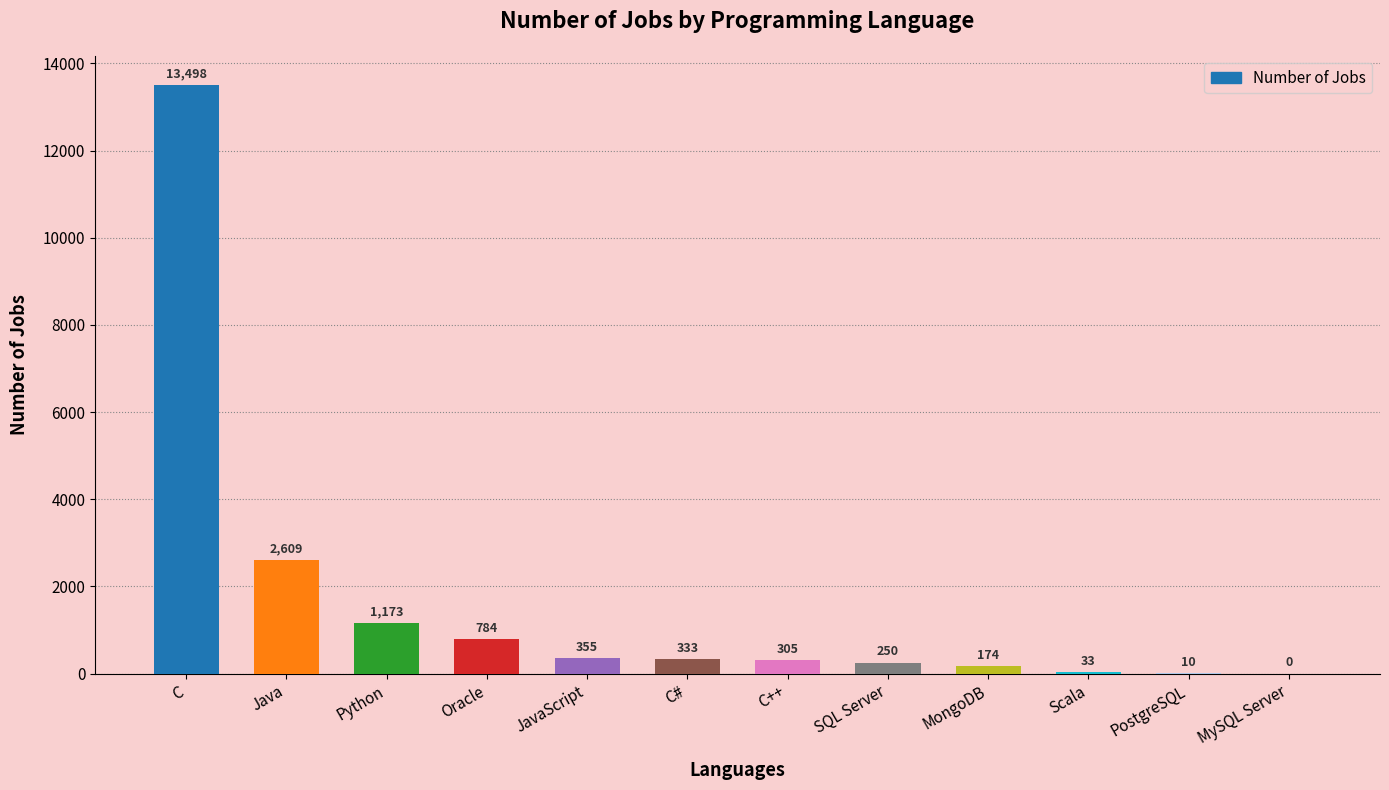

At which label does the data first exceed 333?

C